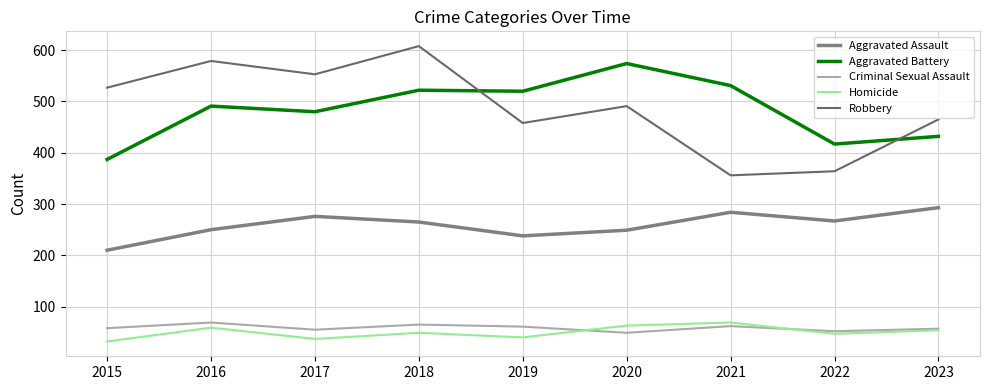

Does the chart have visible grid lines?

Yes